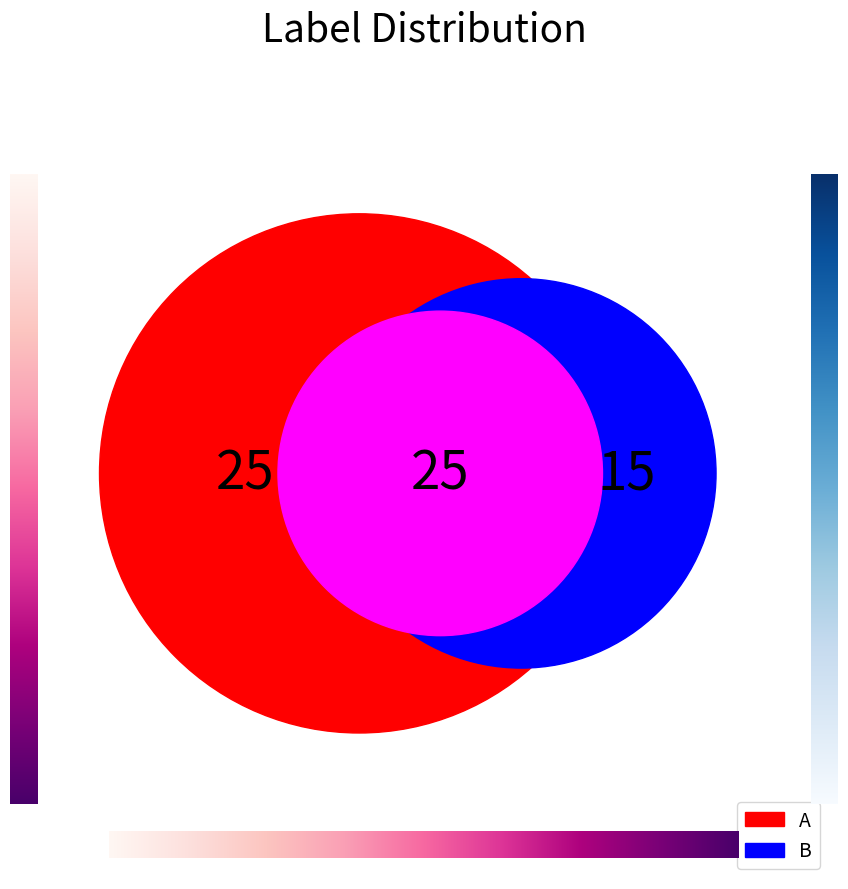

How many segments does this pie chart have?

2